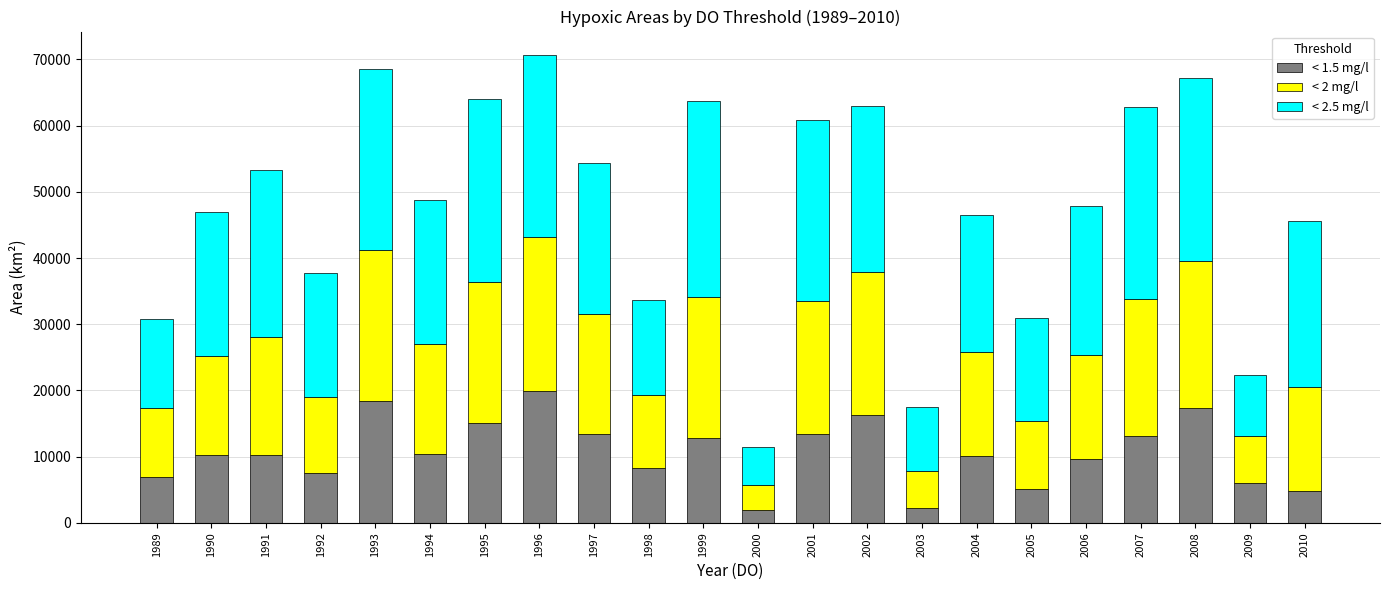

What is the lowest value of the < 1.5 mg/l series?

1993.0